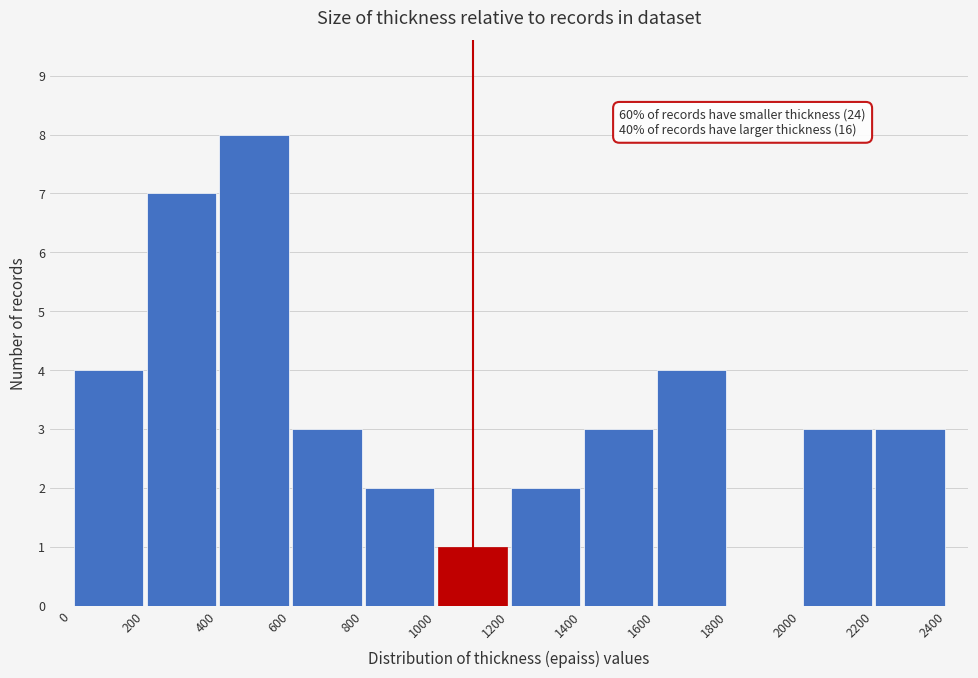

Which range on the x-axis has the tallest bar?

400 to 600